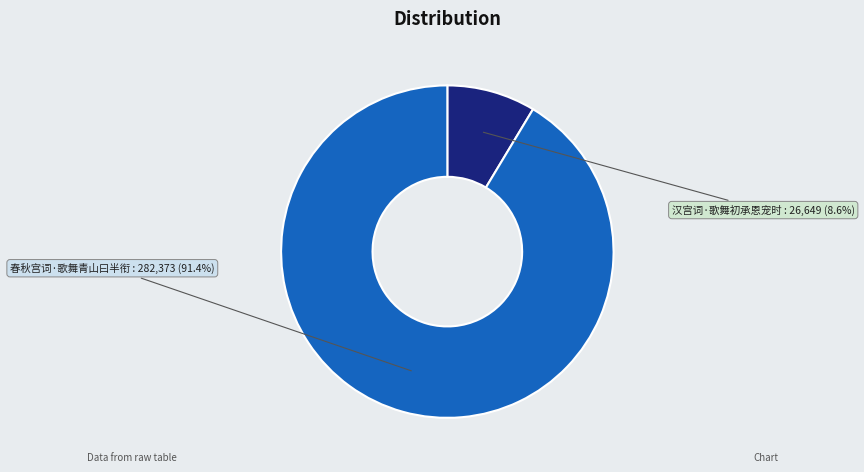

Between 汉宫词·歌舞初承恩宠时 and 春秋宫词·歌舞青山曰半衔, which is larger?

春秋宫词·歌舞青山曰半衔